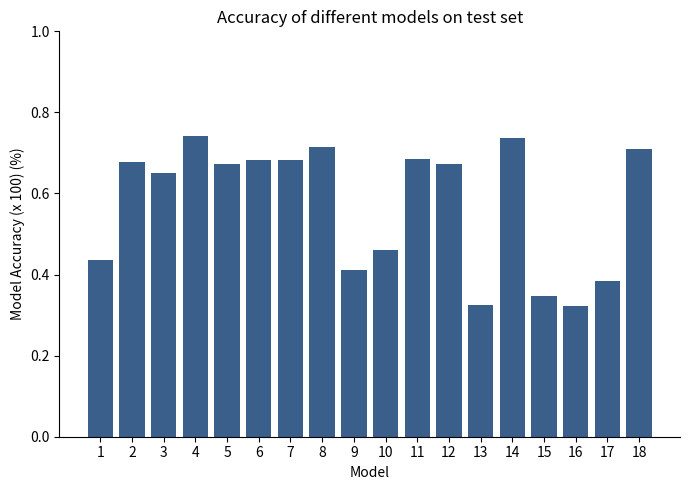

How many bars are there in total?

18